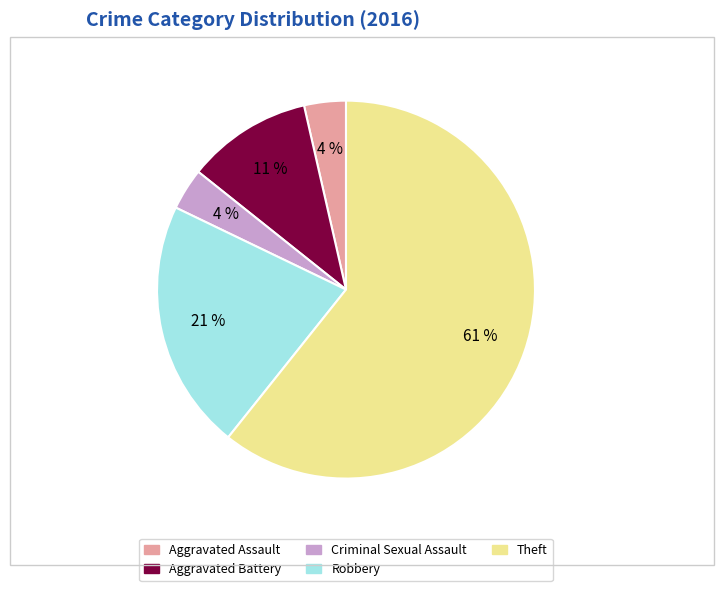

Is the sum of Aggravated Assault and Robbery greater than half?

No